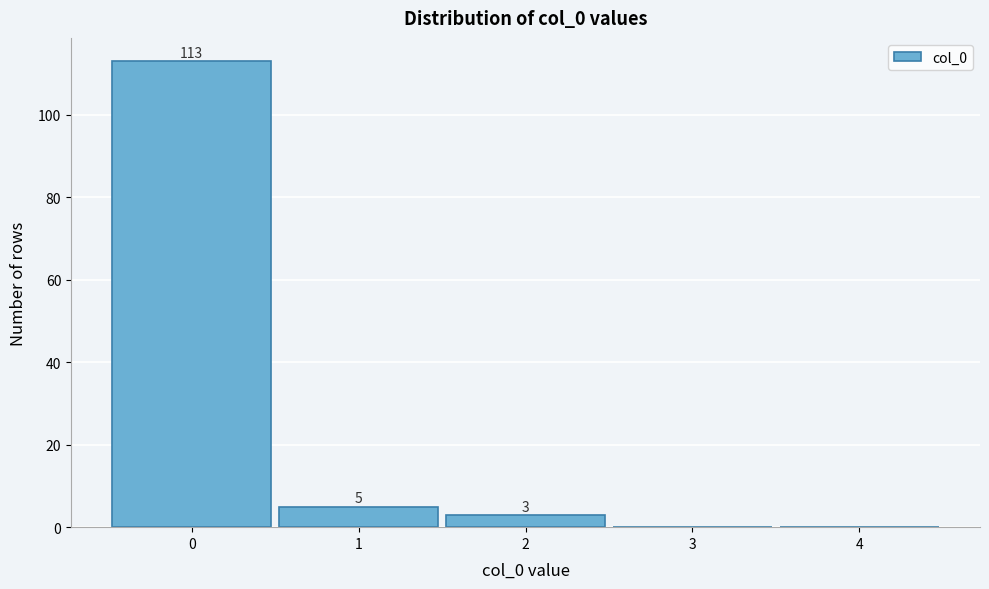

Reading left to right, extract all data points from this chart.

0=113	1=5	2=3	3=0	4=0